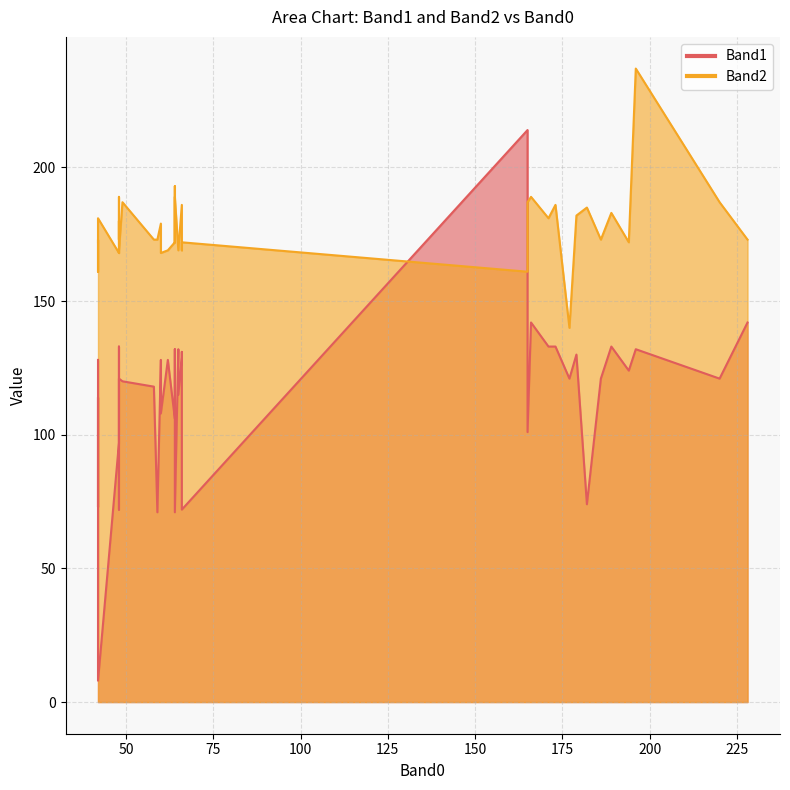

How many times do Band1 and Band2 cross each other?

2